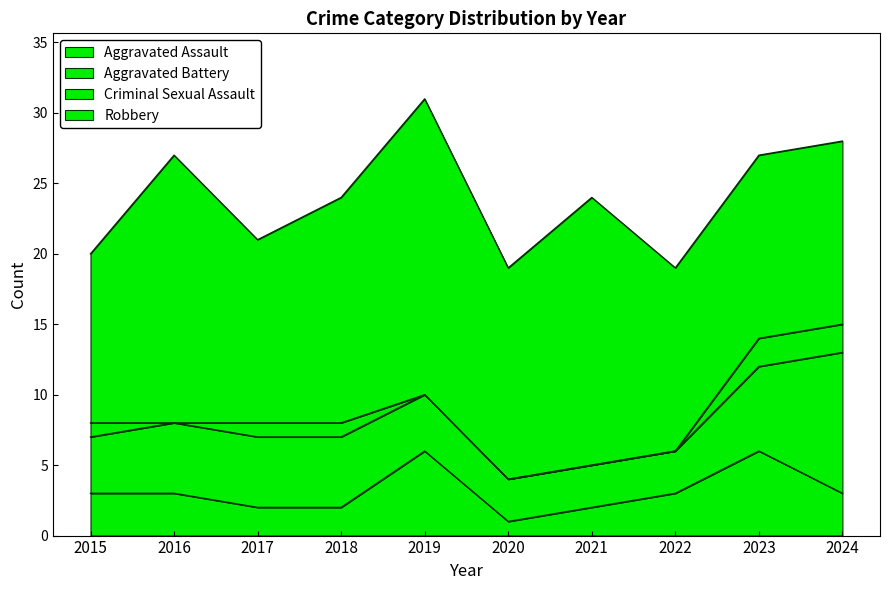

At which label is Robbery closest to 16?

2018